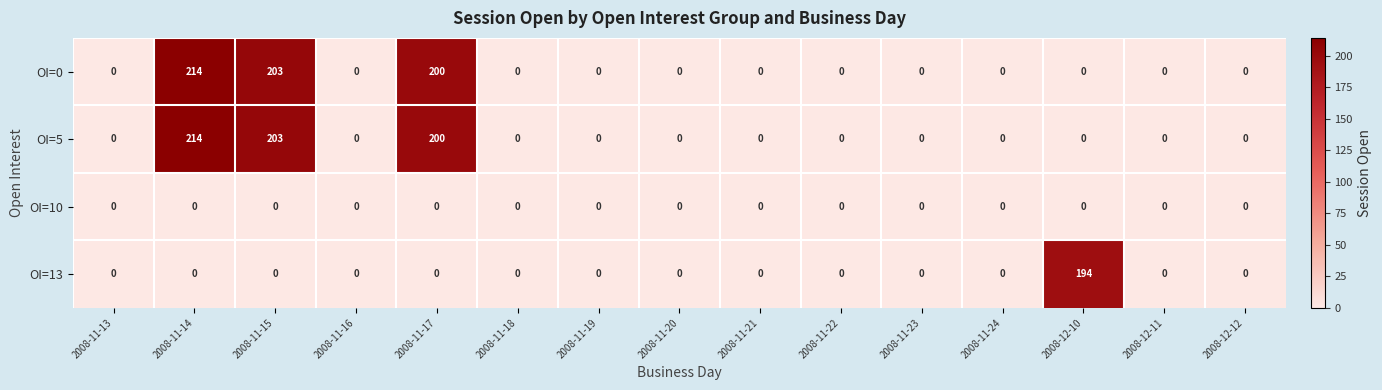

How many series are shown in this chart?

4